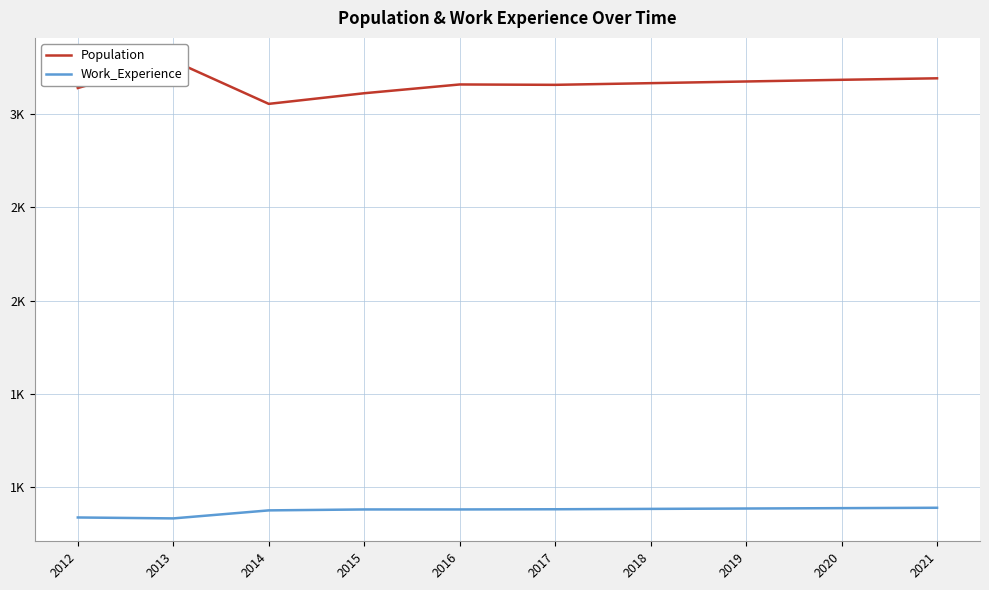

True or false: Population has more than 1 interior local peaks.

True